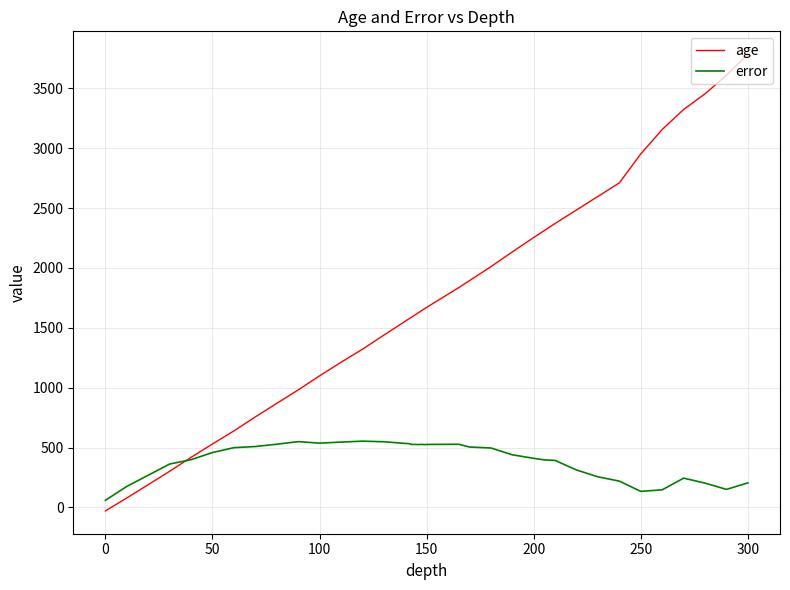

List the series in order of their overall mean, highest first.

age, error